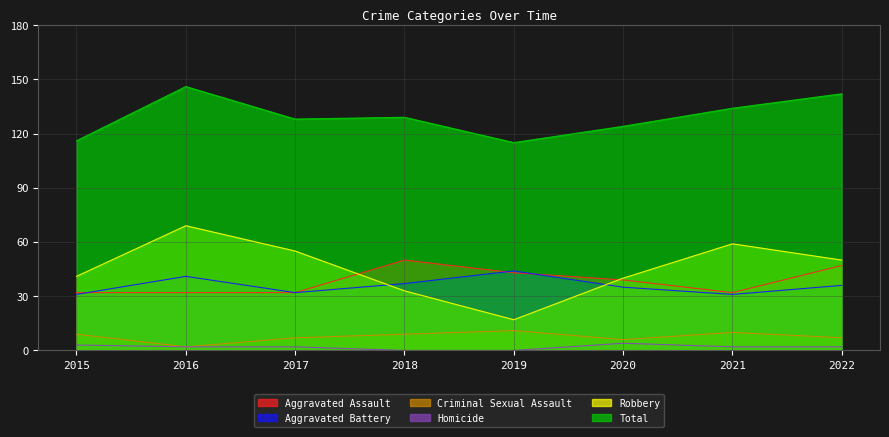

True or false: Robbery and Total intersect in this chart.

False